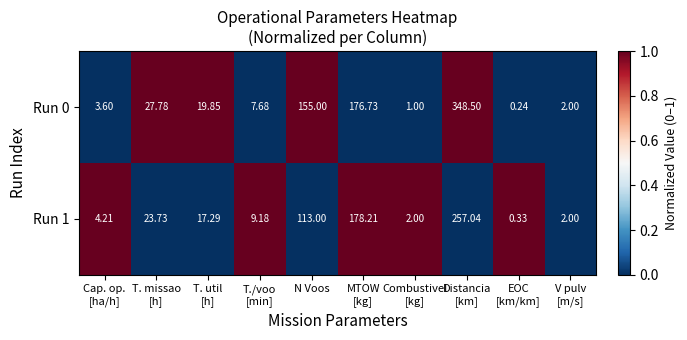

Count the number of data series in this chart.

2